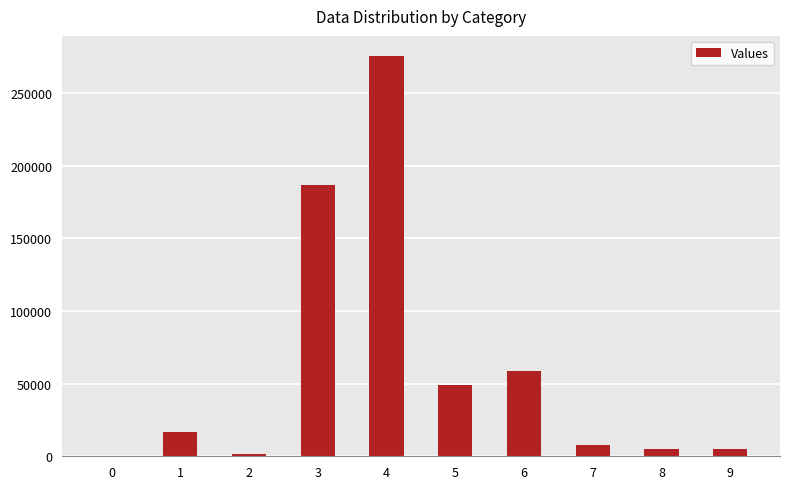

Reading left to right, extract all data points from this chart.

232.0	16508.9	1651.8	186678.0	275564.4	49341.9	59002.8	7632.0	4802.4	4802.4